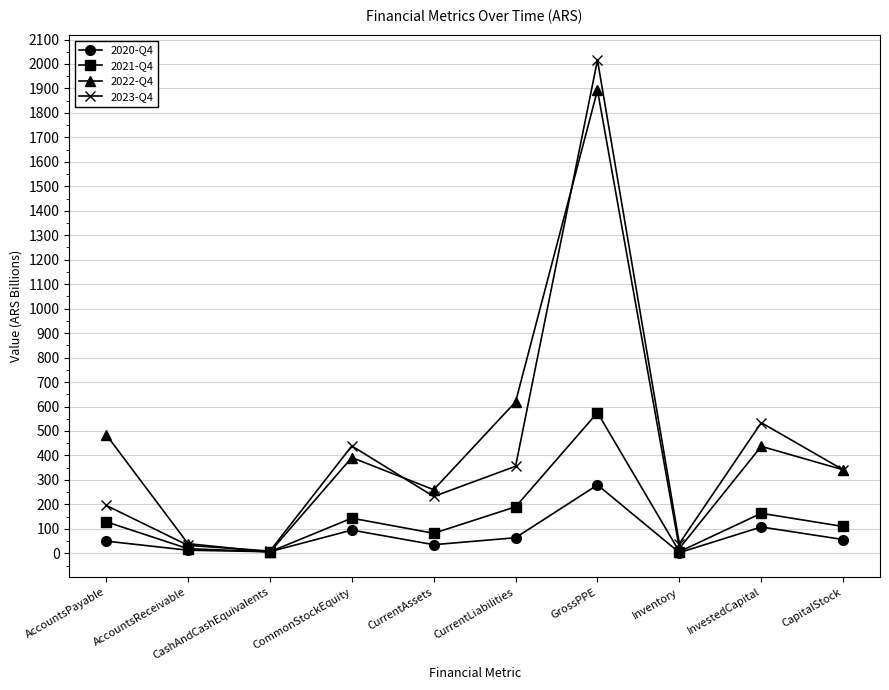

At which label does 2023-Q4 first exceed 341?

CommonStockEquity